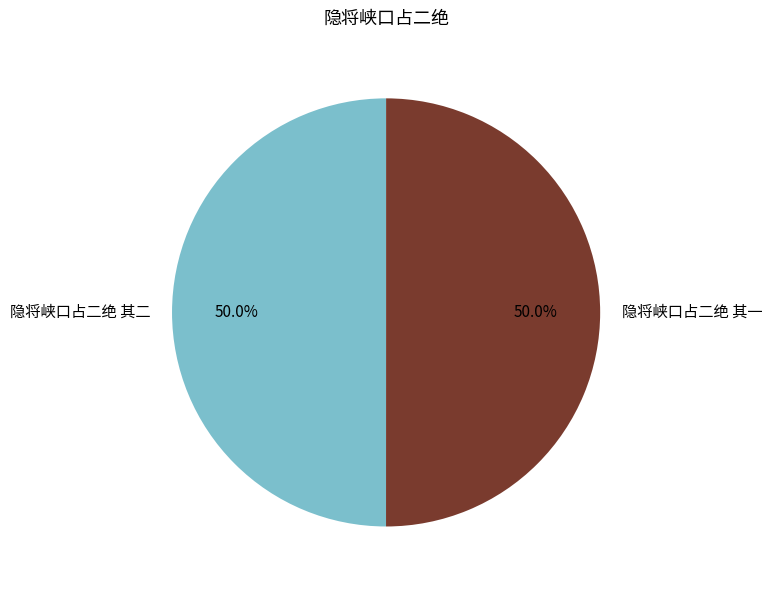

What is the ratio of the value at 隐将峡口占二绝 其二 to the value at 隐将峡口占二绝 其一?

1.0